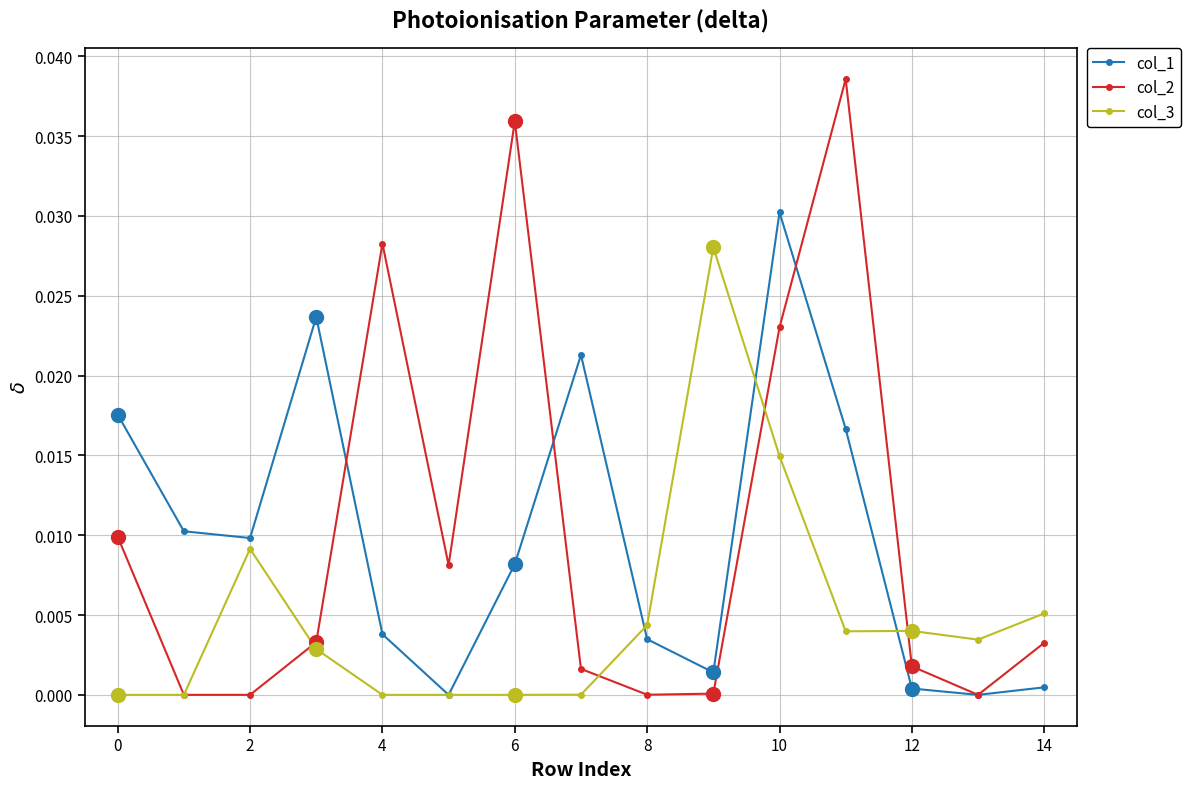

Which series has the widest spread of values?

col_2